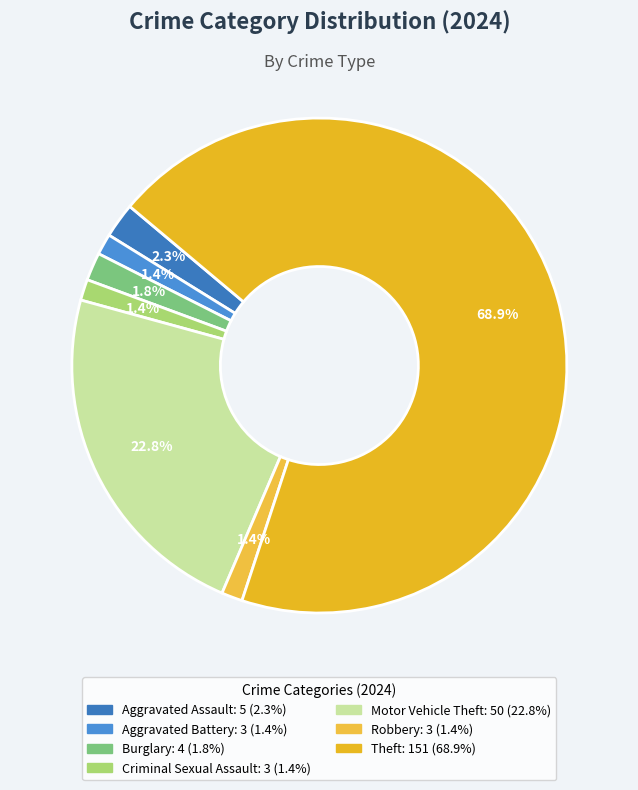

To the nearest percent, what is the difference between the Aggravated Battery and Aggravated Assault slice percentages?

1%